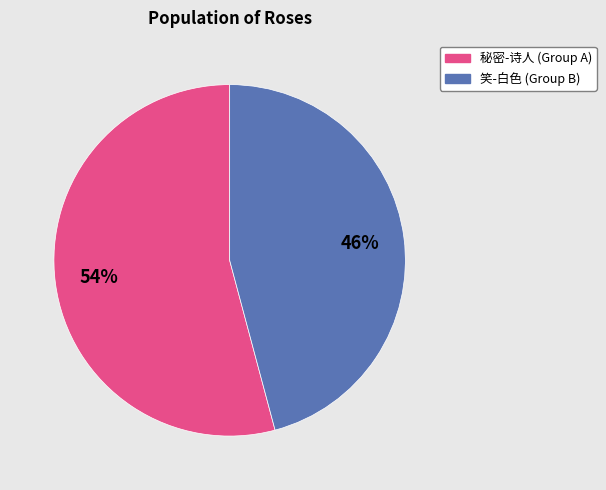

Does any single category account for the majority?

Yes